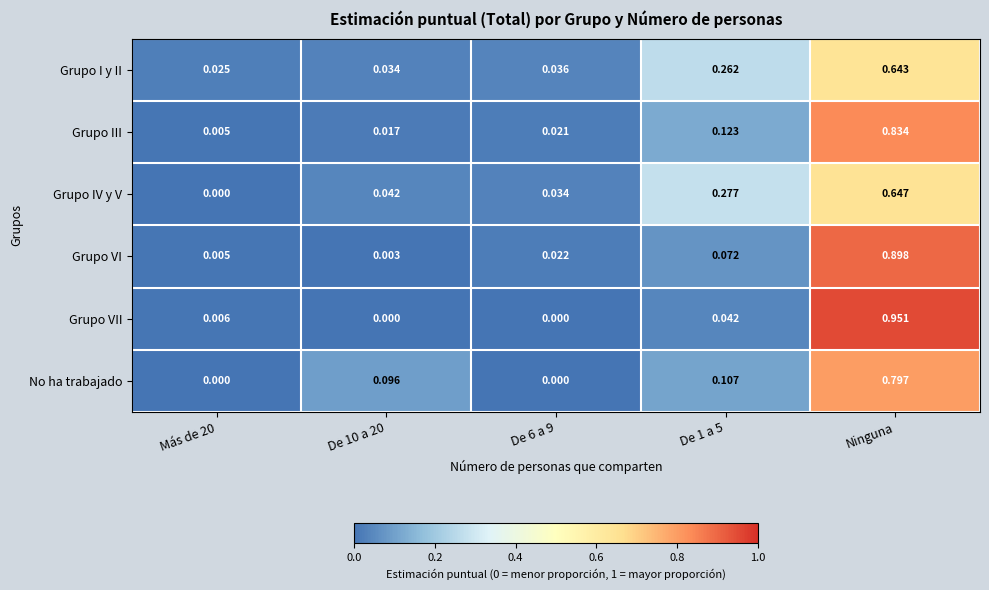

Rank the series by their maximum value, from lowest to highest.

Grupo I y II, Grupo IV y V, No ha trabajado, Grupo III, Grupo VI, Grupo VII